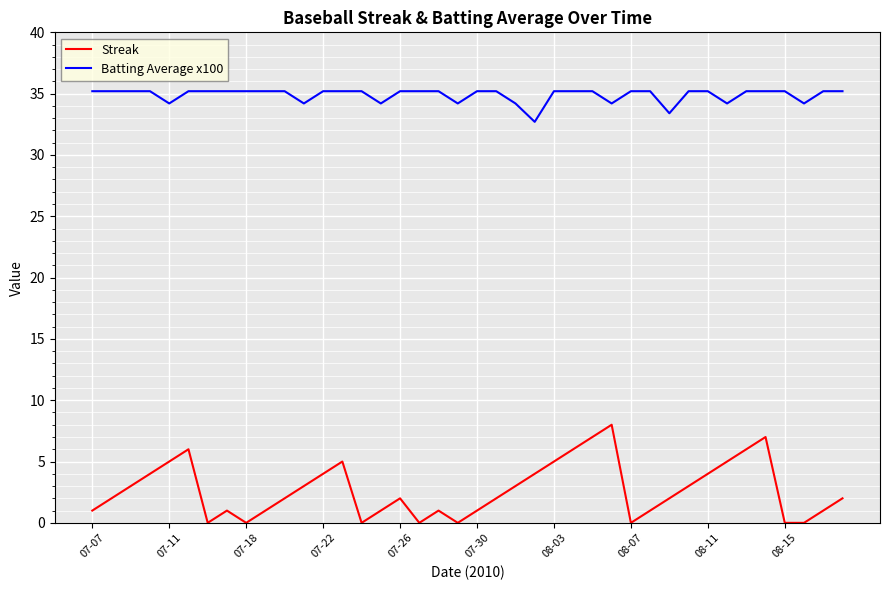

What is the maximum value for Streak?

8.0